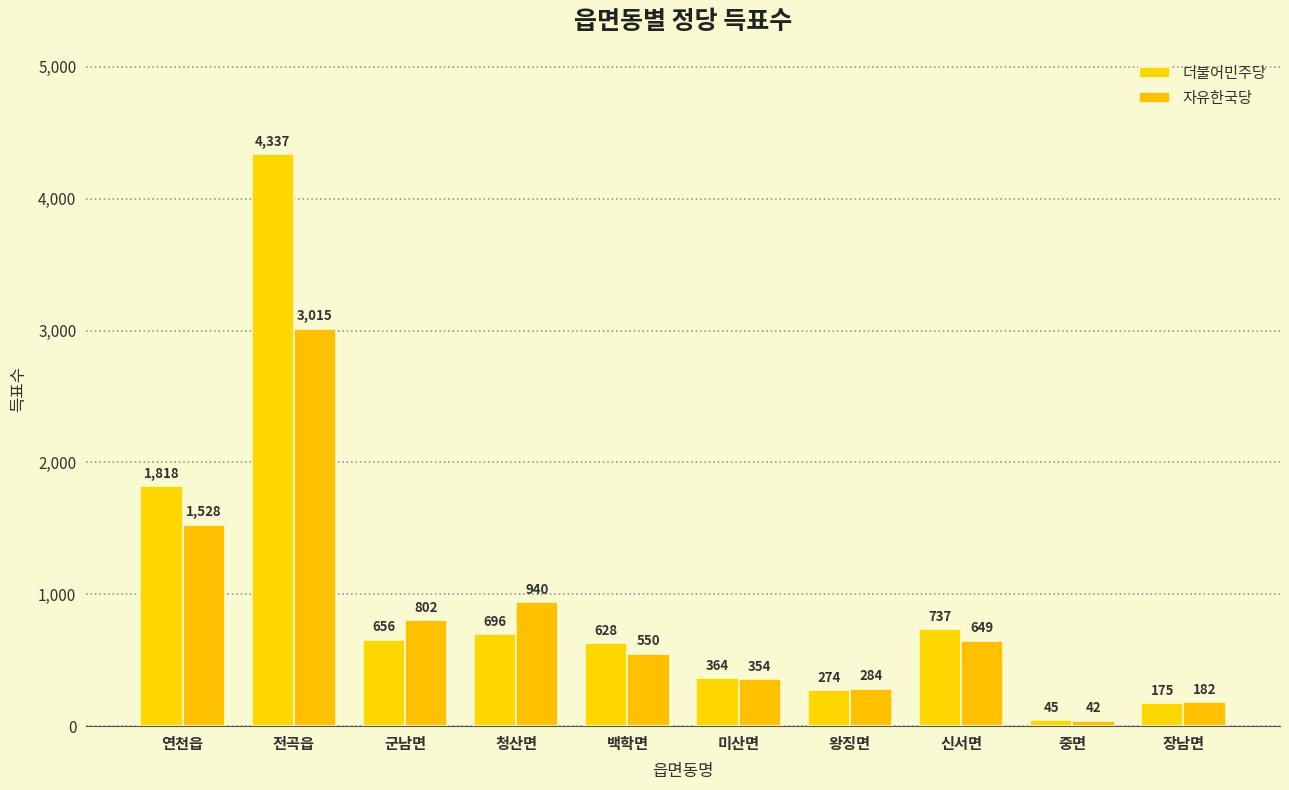

At how many categories does at least one series exceed 3497?

1